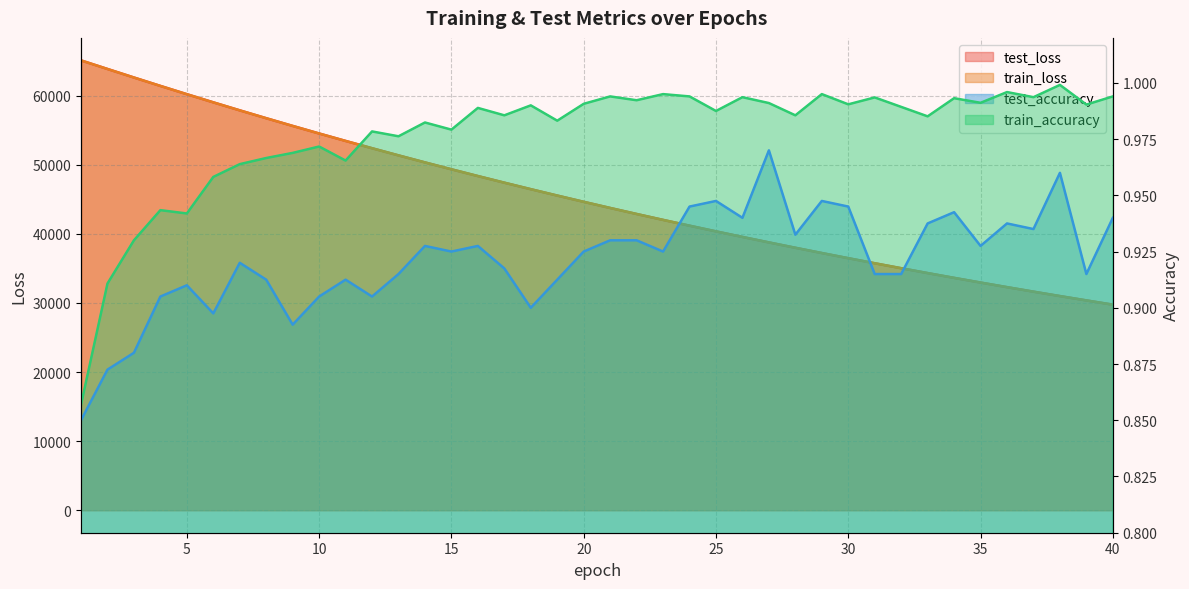

How many lines are shown in the chart?

4